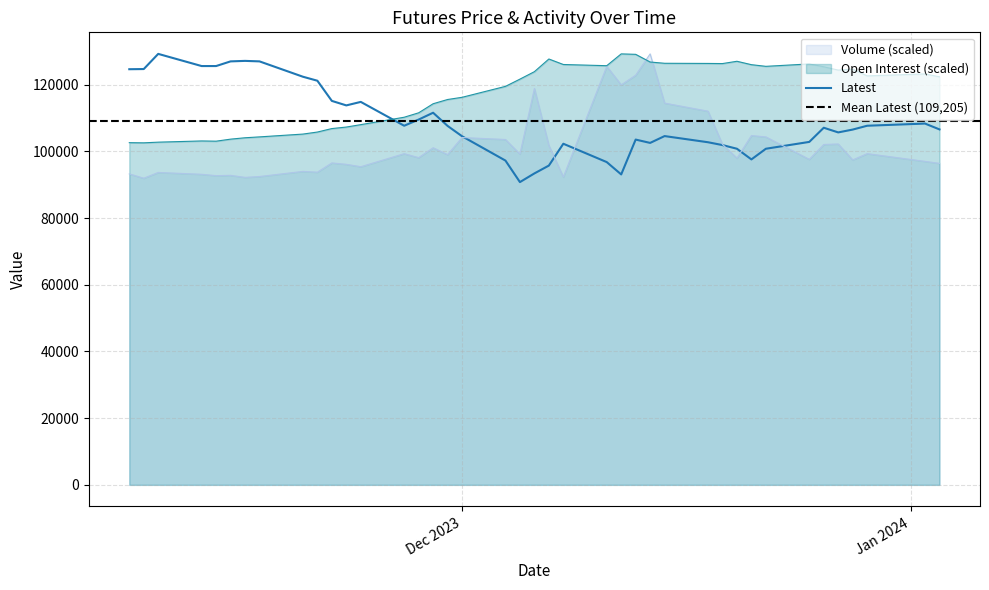

True or false: Volume has more than 0 points higher than both neighbors.

True